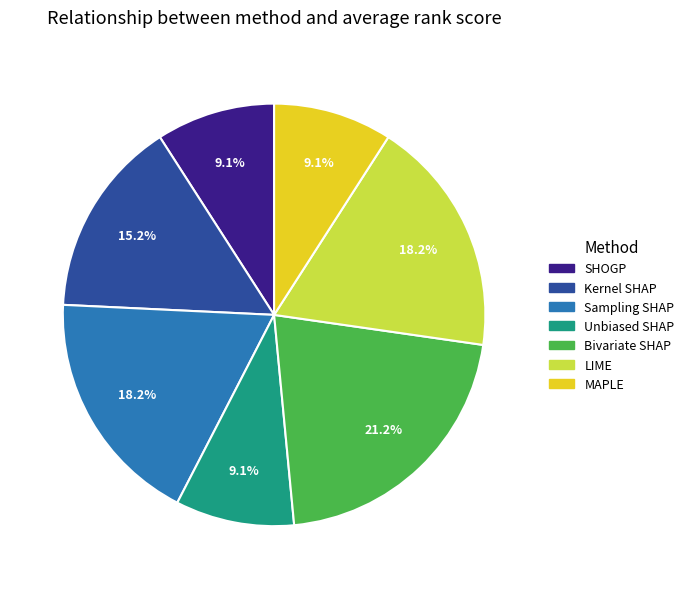

True or false: Kernel SHAP accounts for 4% of the total.

False